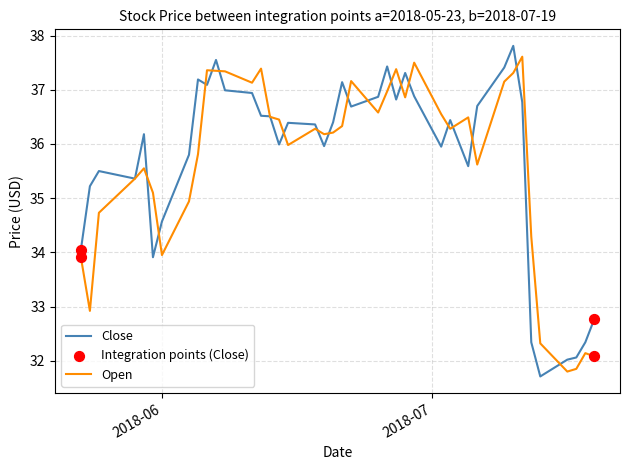

What is the maximum value shown in the chart?

37.8